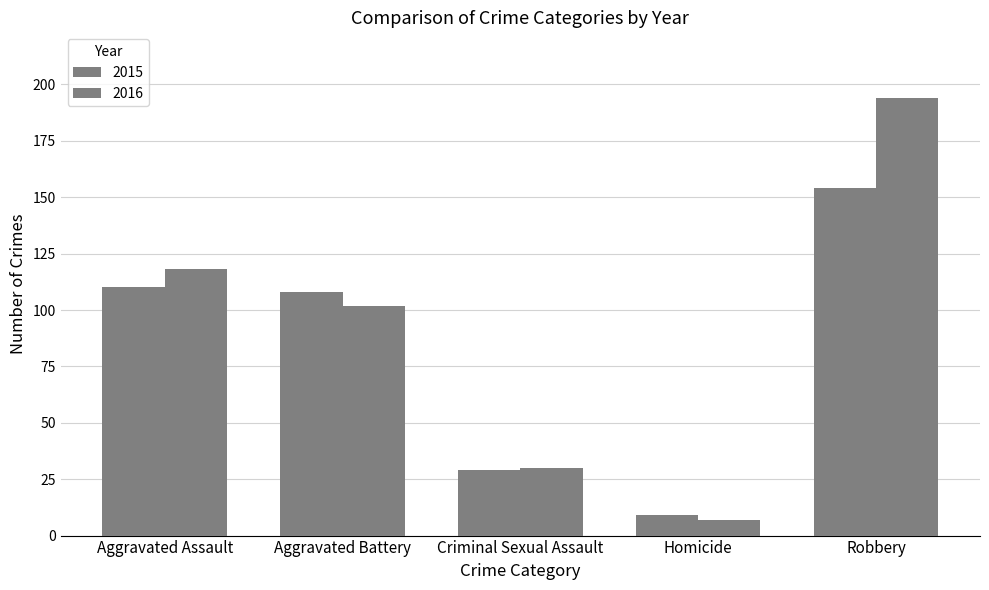

What is the spread (max minus min) of values at Aggravated Battery?

6